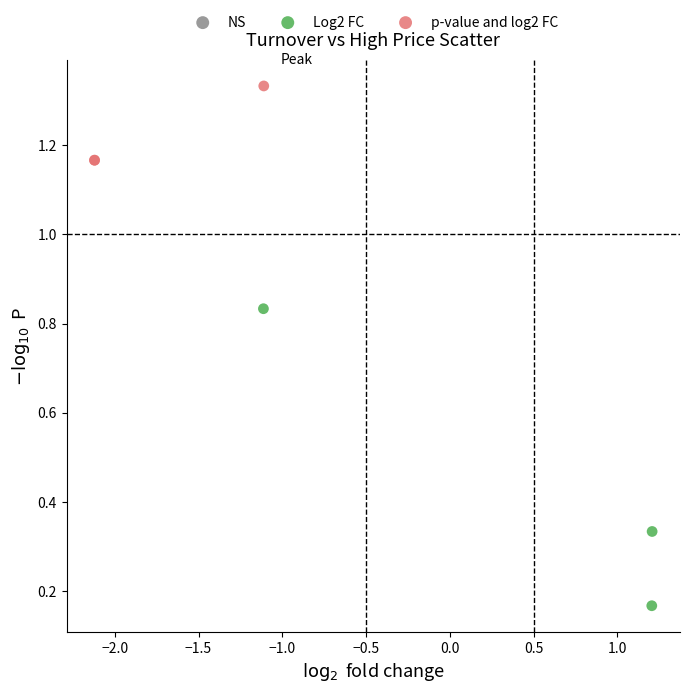

Which series reaches the maximum Y coordinate?

p-value and log2 FC